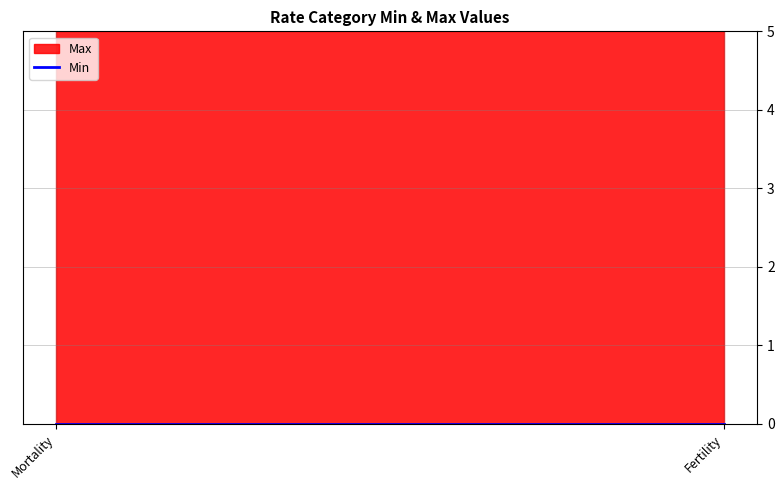

At which category is the sum across all series the highest?

Mortality